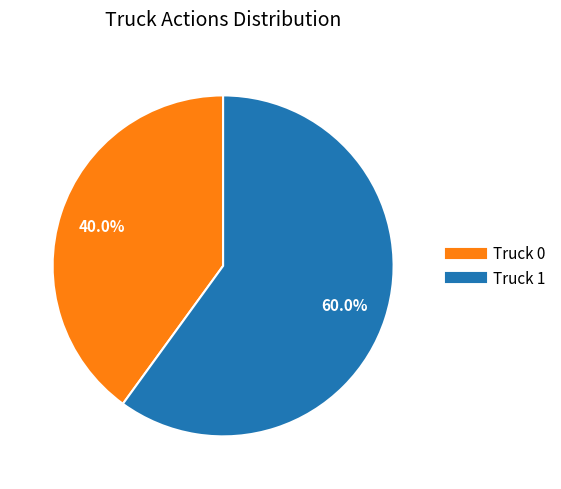

Approximately how many times larger is the value at Truck 0 compared to Truck 1?

0.7